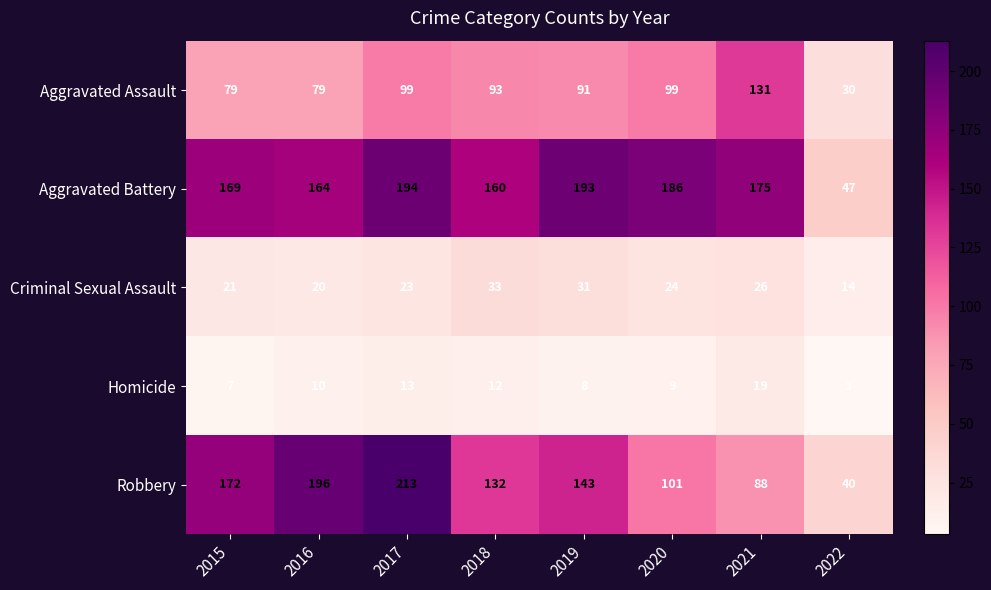

Count the number of data series in this chart.

5